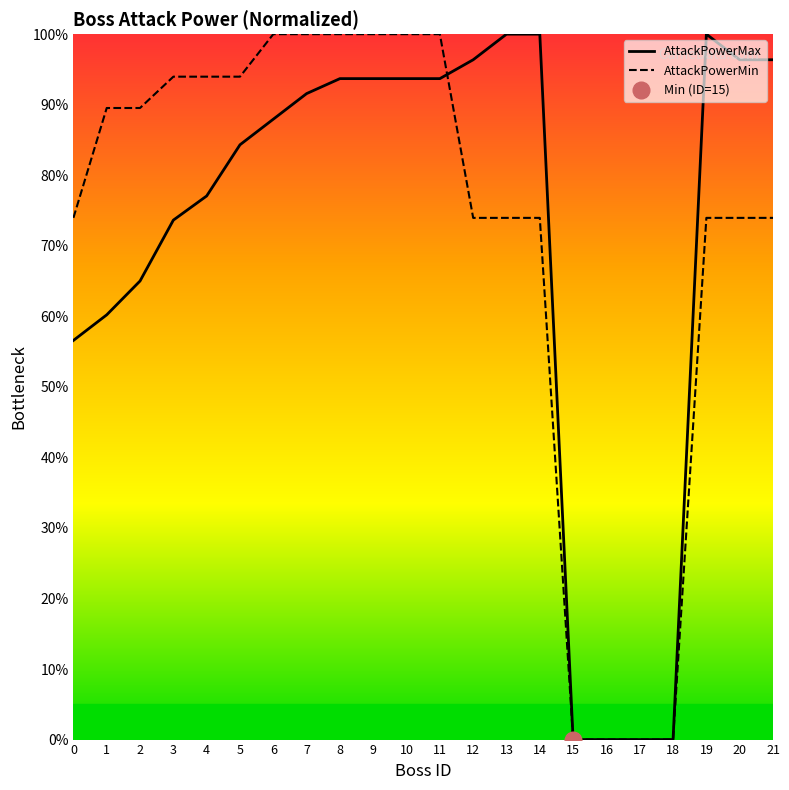

Which series changed the most between 4 and 8?

AttackPowerMax